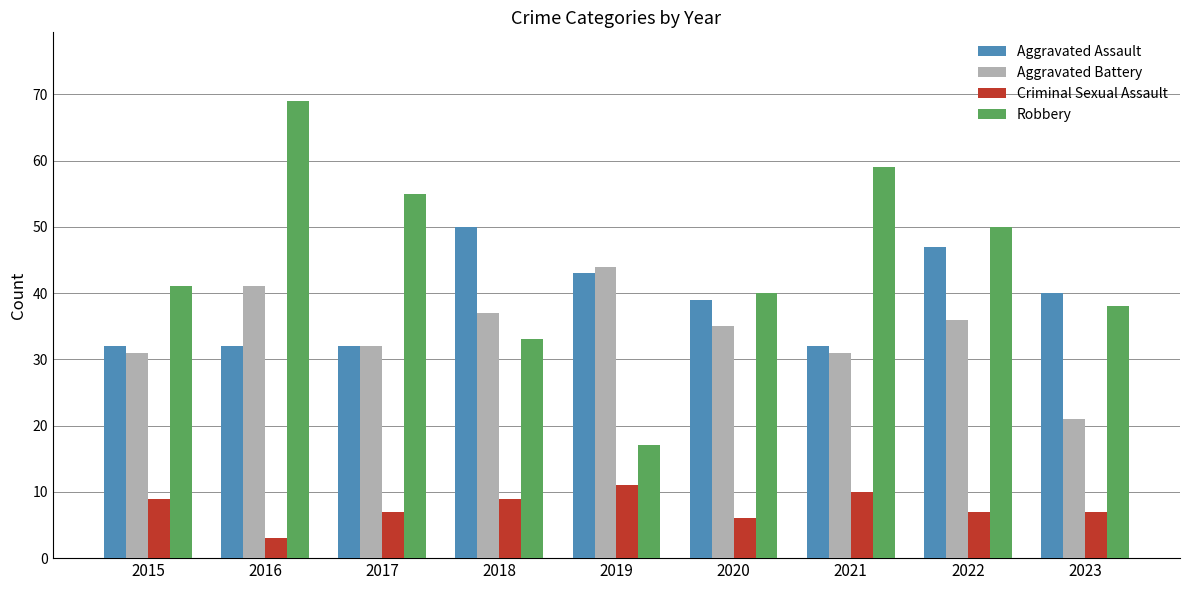

Reading left to right, transcribe all the data shown in this chart.

Aggravated Assault: 2015=32	2016=32	2017=32	2018=50	2019=43	2020=39	2021=32	2022=47	2023=40
Aggravated Battery: 2015=31	2016=41	2017=32	2018=37	2019=44	2020=35	2021=31	2022=36	2023=21
Criminal Sexual Assault: 2015=9	2016=3	2017=7	2018=9	2019=11	2020=6	2021=10	2022=7	2023=7
Robbery: 2015=41	2016=69	2017=55	2018=33	2019=17	2020=40	2021=59	2022=50	2023=38